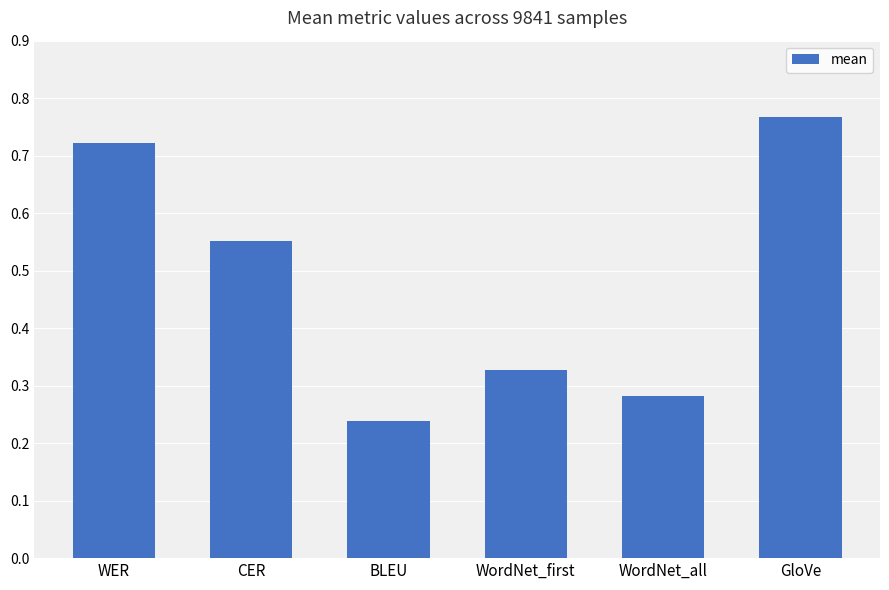

The chart shows a value of 1.0 at WER. True or false?

False